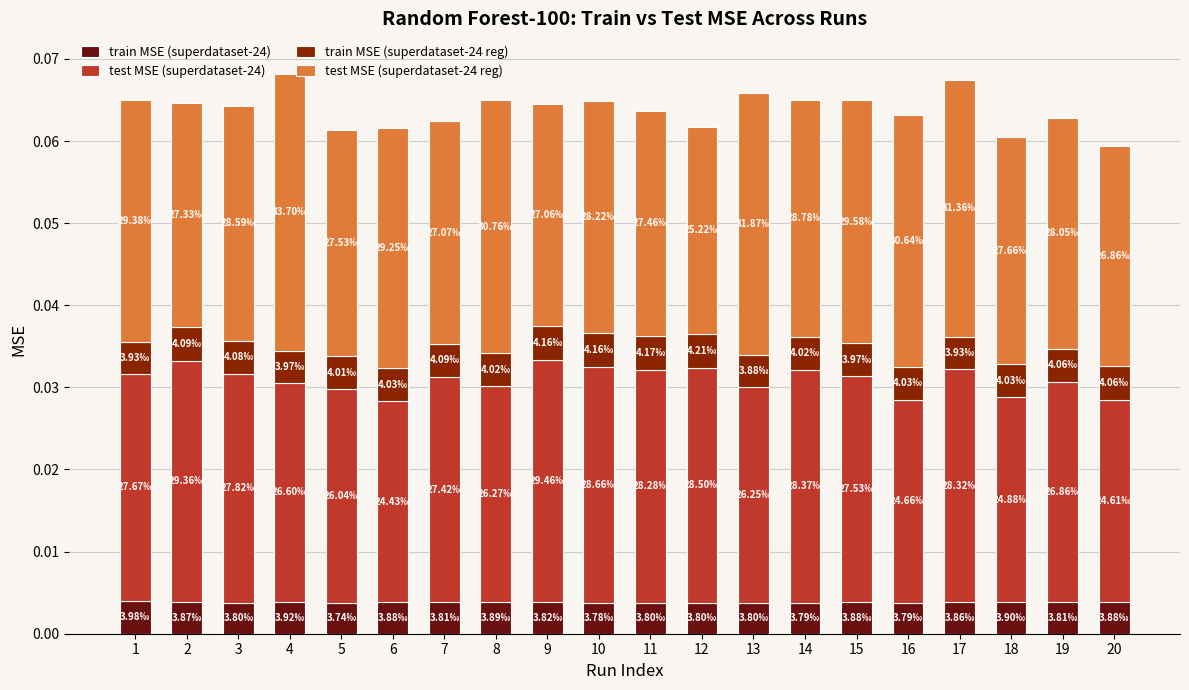

What is the total value across all series at 10?

0.1